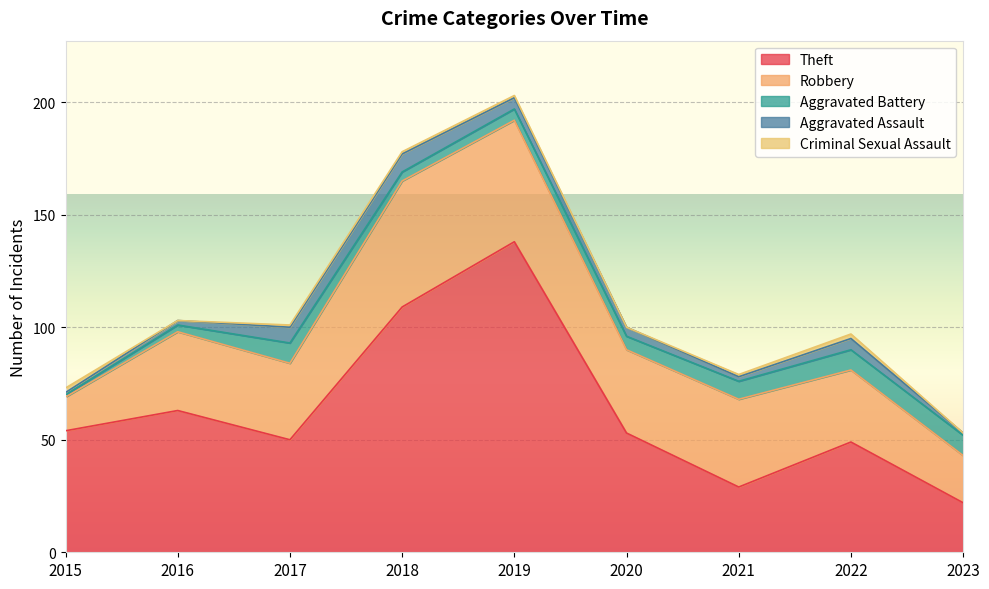

The value of Robbery at 2022 is 32. True or false?

True